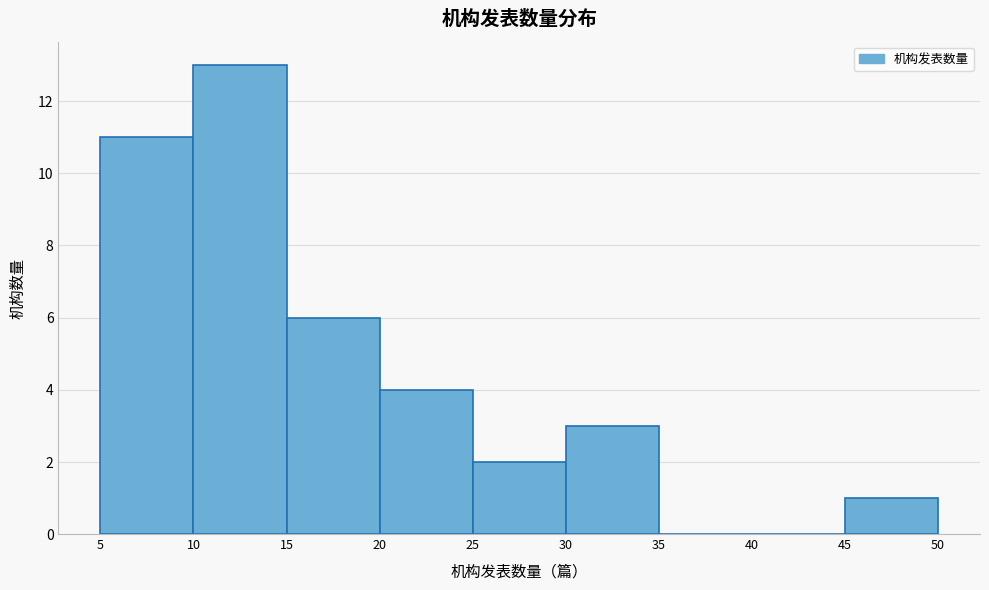

Which range on the x-axis has the tallest bar?

10 to 15